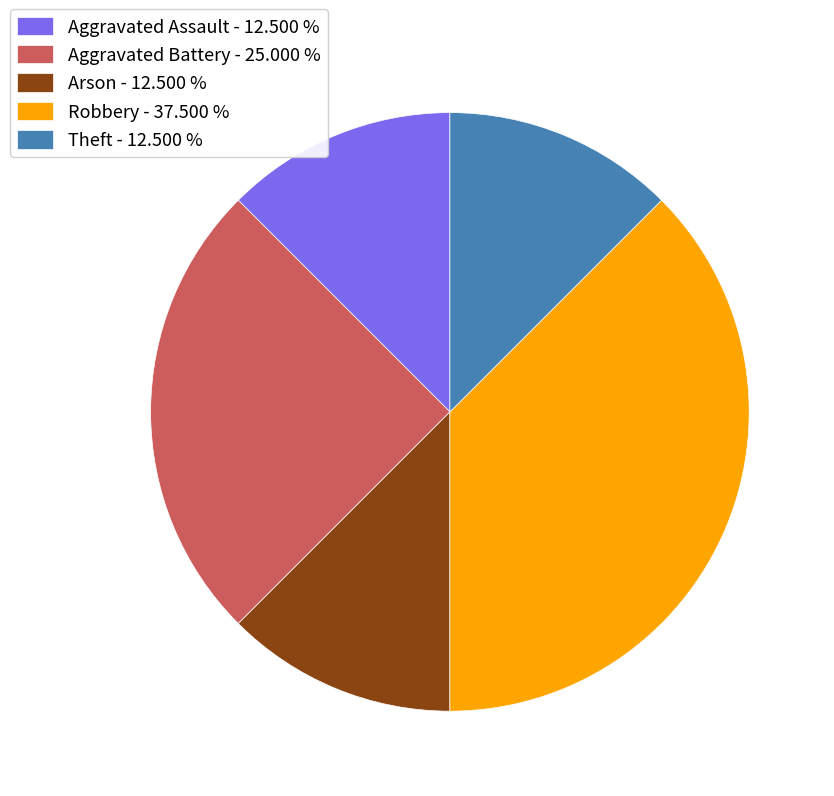

Does Aggravated Battery account for over 50% of the chart?

No